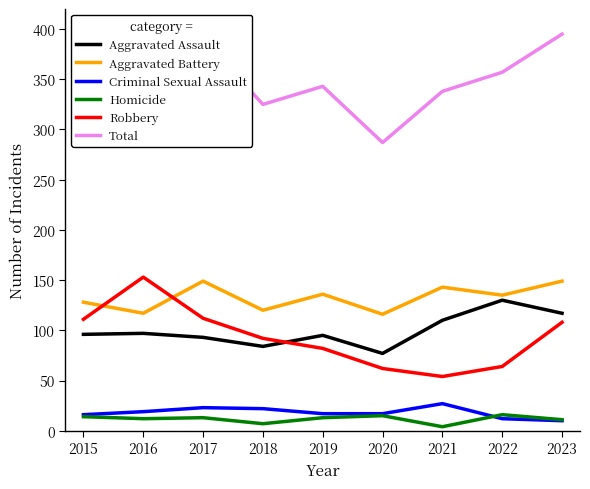

Which series has the largest total across all categories?

Total